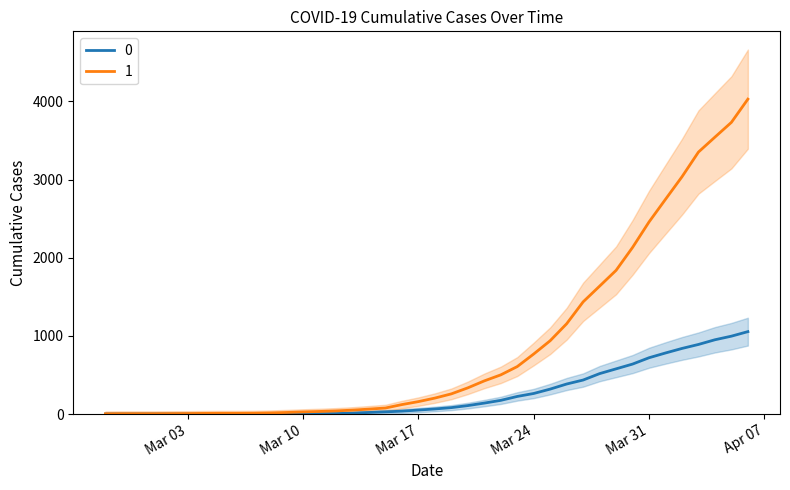

Is this an area chart (filled region under the line)?

No